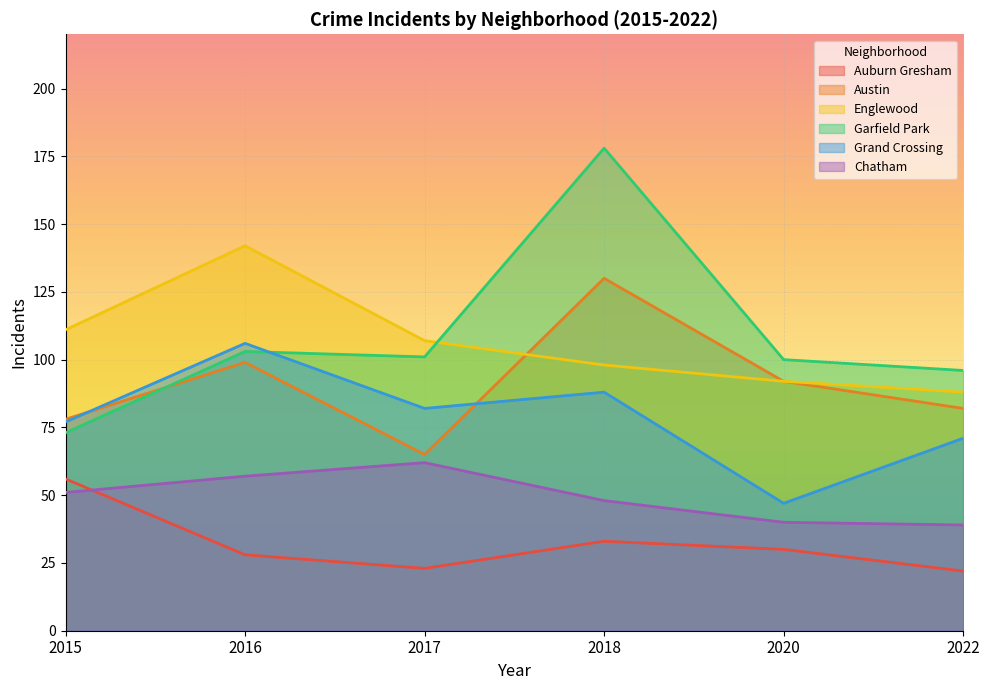

At which category does Austin reach its first local peak?

2016